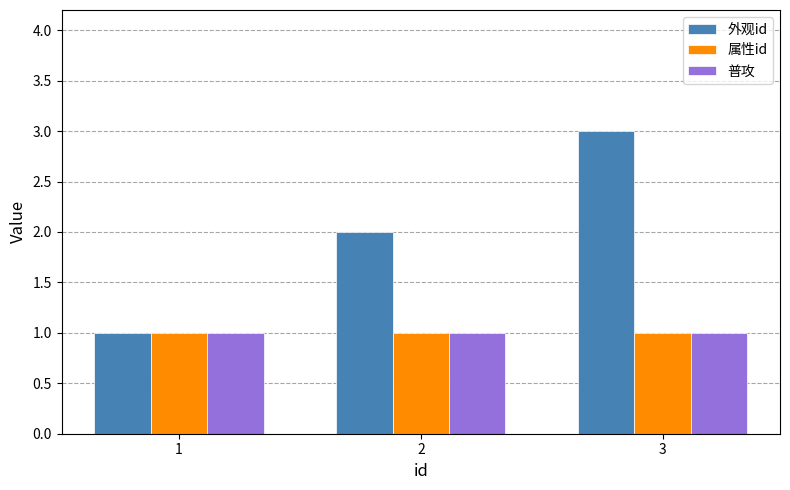

At which category is the sum across all series the highest?

3